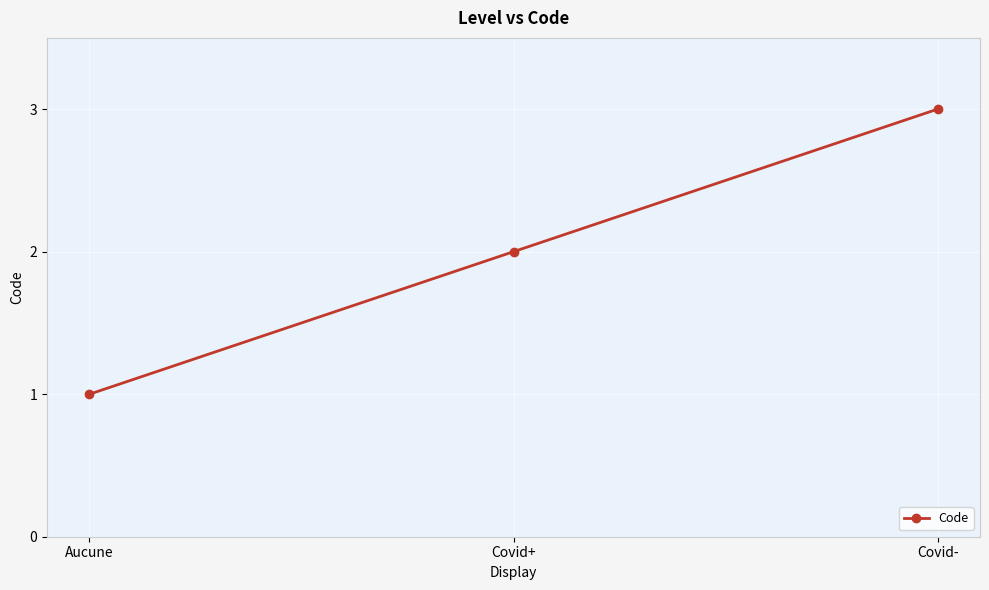

Reading left to right, list all the values displayed in this chart.

Aucune=1	Covid+=2	Covid-=3